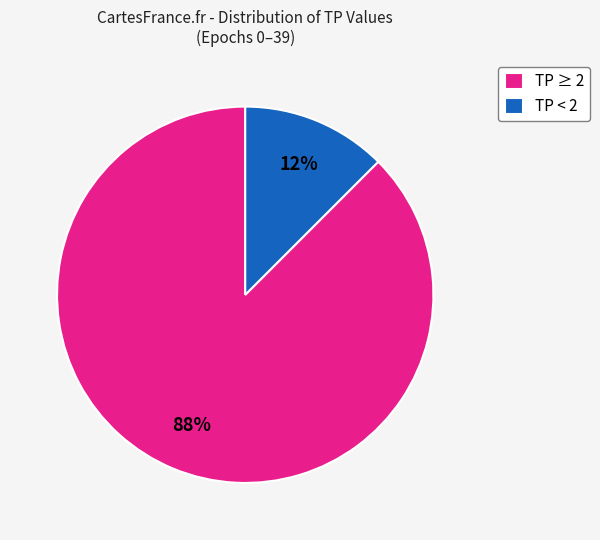

To the nearest percent, what is the average slice percentage?

50%